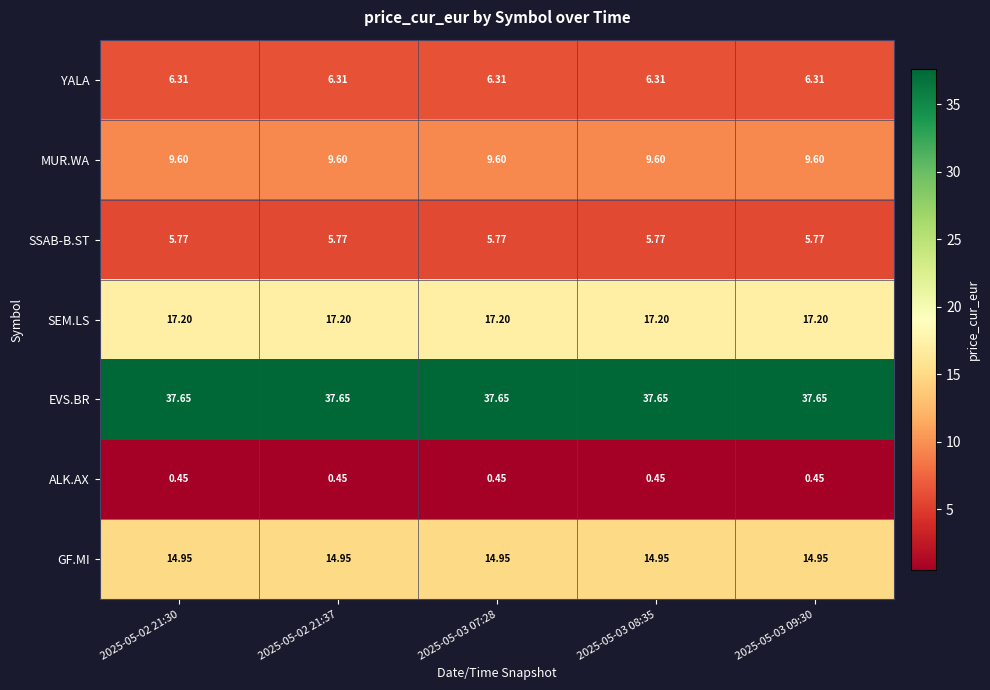

What is the spread (max minus min) of values at 2025-05-03 09:30?

37.2